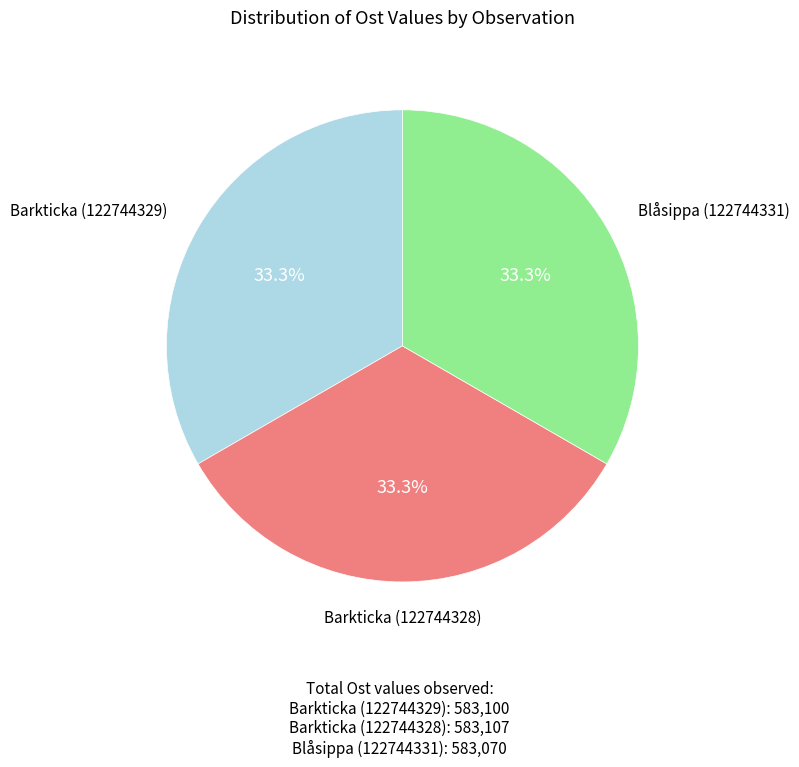

How many segments does this pie chart have?

3